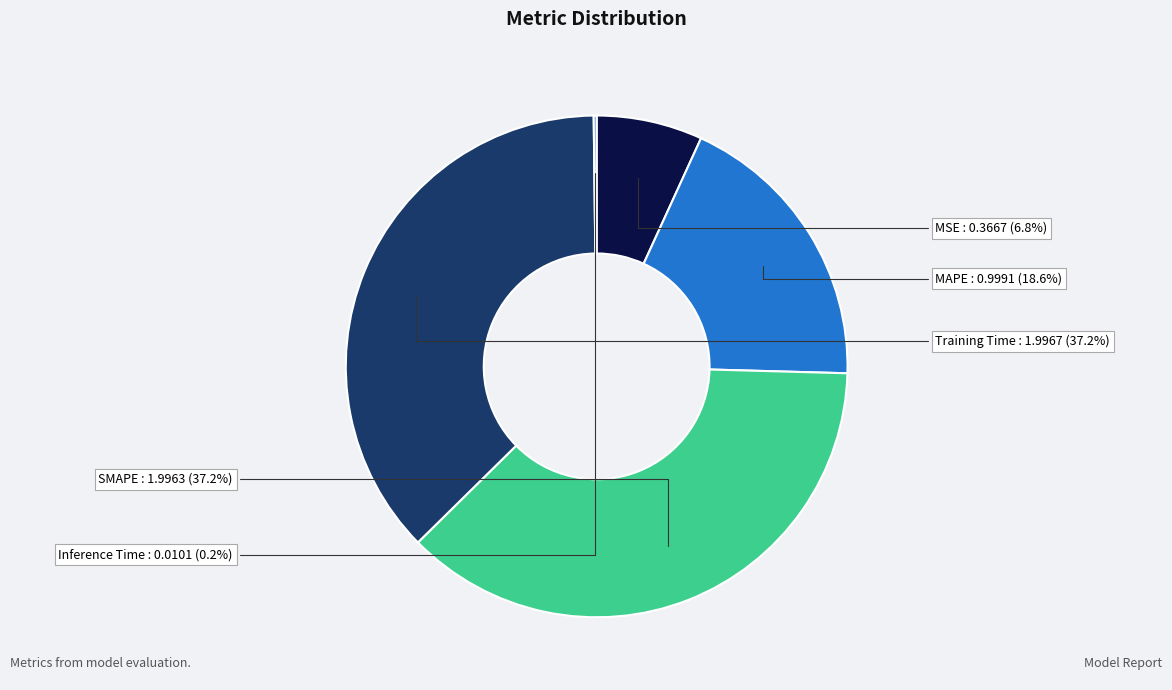

Combined, do SMAPE and MSE account for over 50%?

No